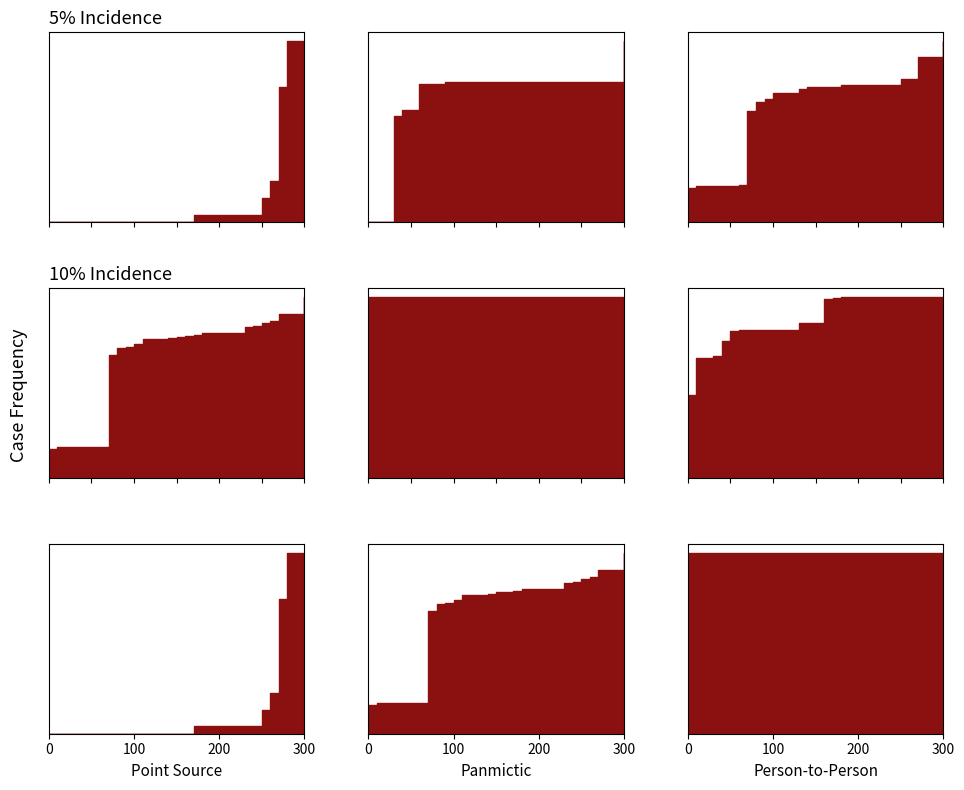

Count the number of categories in the chart.

31